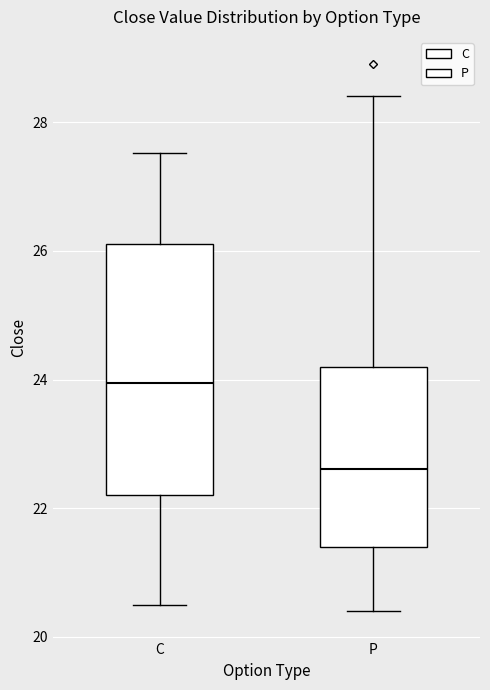

Reading left to right, transcribe this box plot: for each box, give where its median line is, the range the box spans, and where its two whiskers end, as read against the y-axis. The values are not printed on the chart, so give them approximately, as read against the axis.

C: median 24.0, box 22.2 to 26.2, whiskers 20.6 to 27.6
P: median 22.6, box 21.4 to 24.2, whiskers 20.4 to 28.4